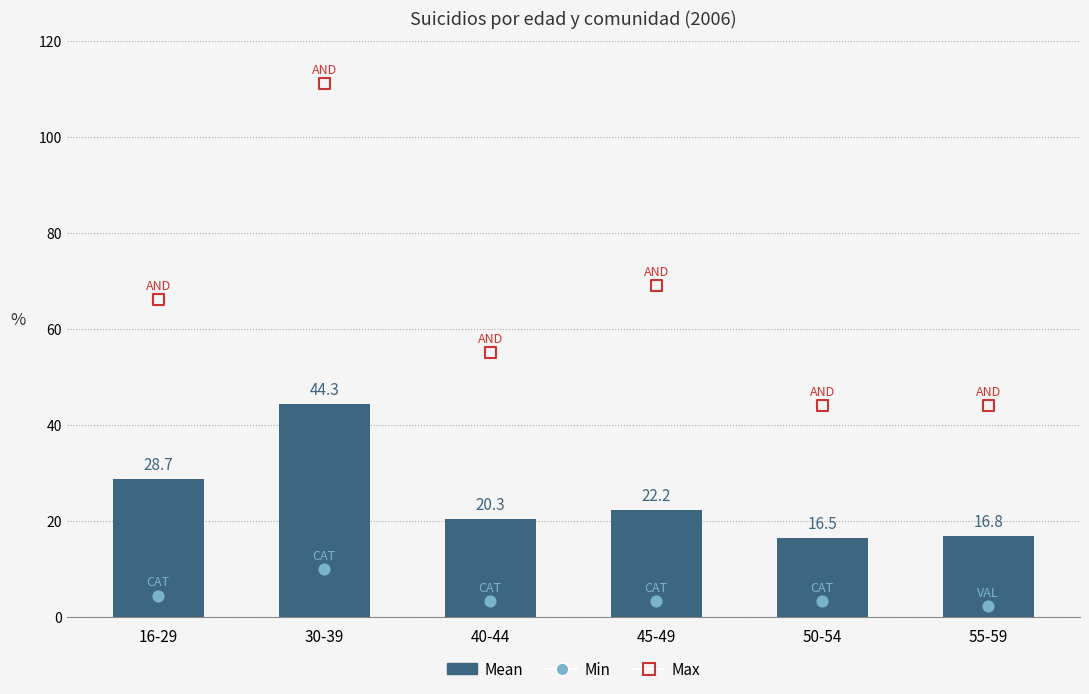

Which has a higher value, 55-59 or 40-44?

40-44